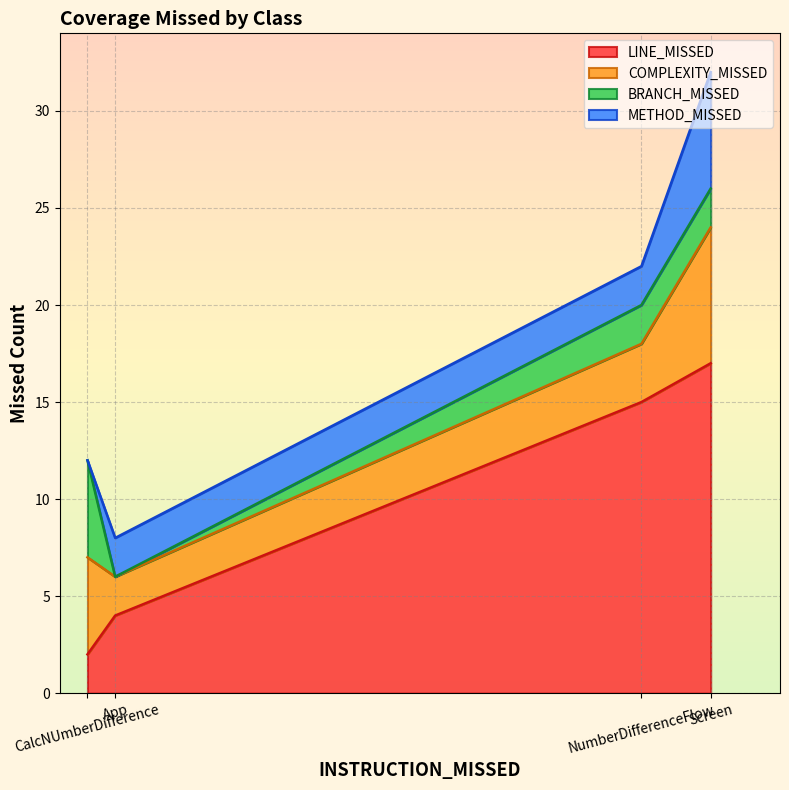

What is the spread (max minus min) of values at CalcNUmberDifference?

5